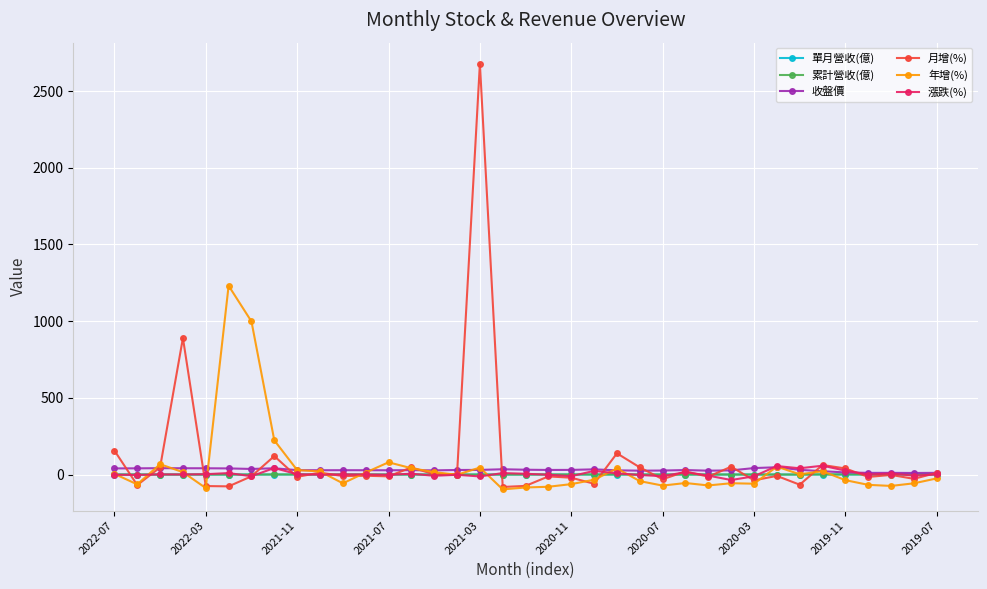

What is the greatest value displayed?

2677.4